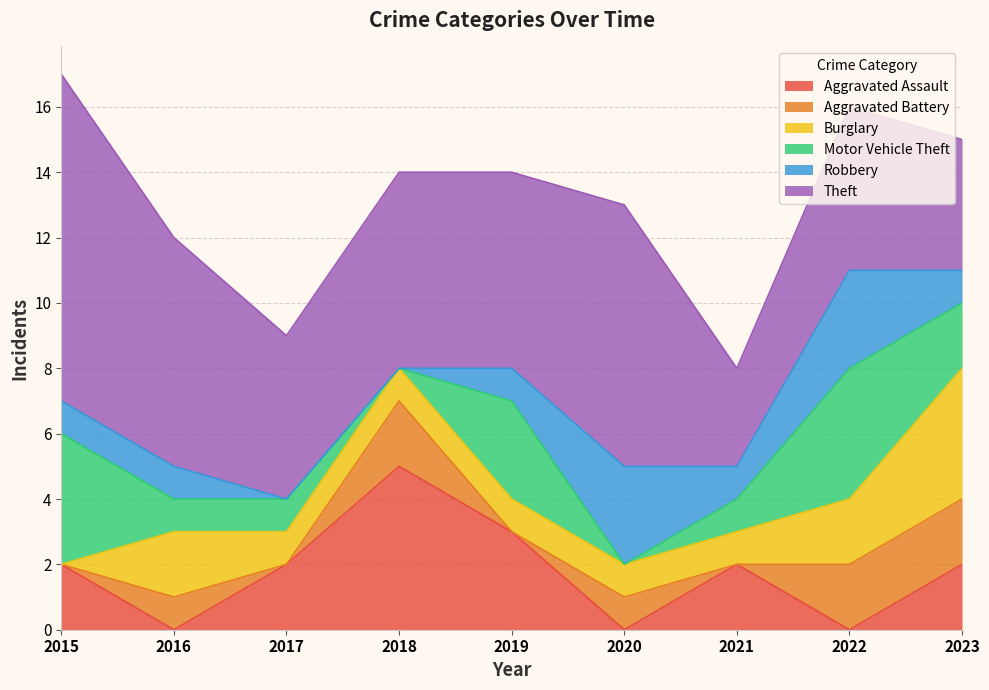

Which series has the largest total across all categories?

Theft